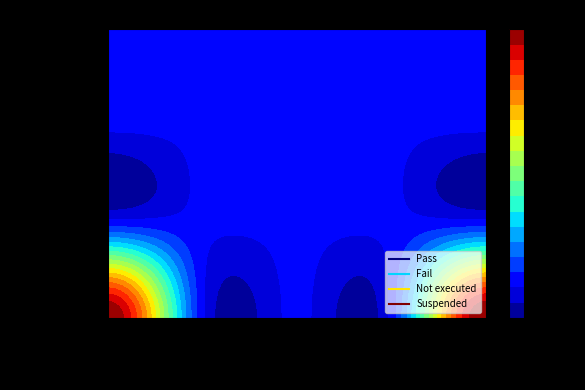

What is the maximum value shown in the chart?

5